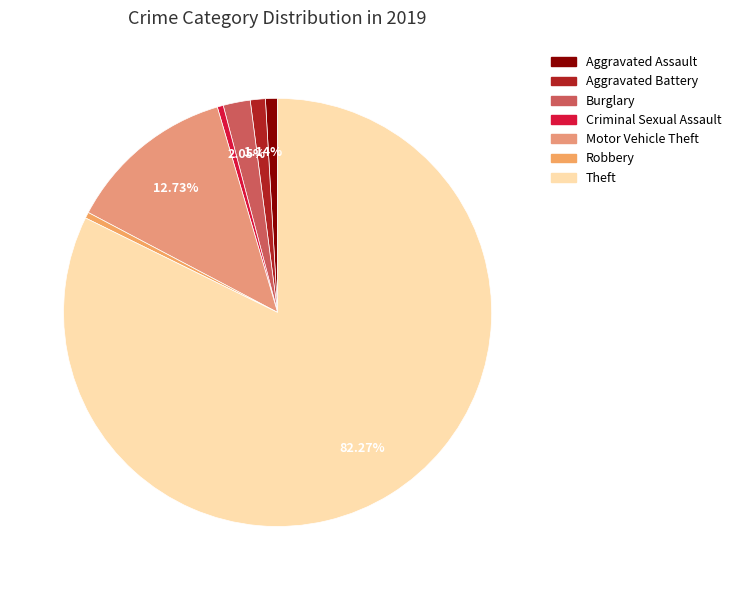

Which has a higher value, Criminal Sexual Assault or Aggravated Battery?

Aggravated Battery